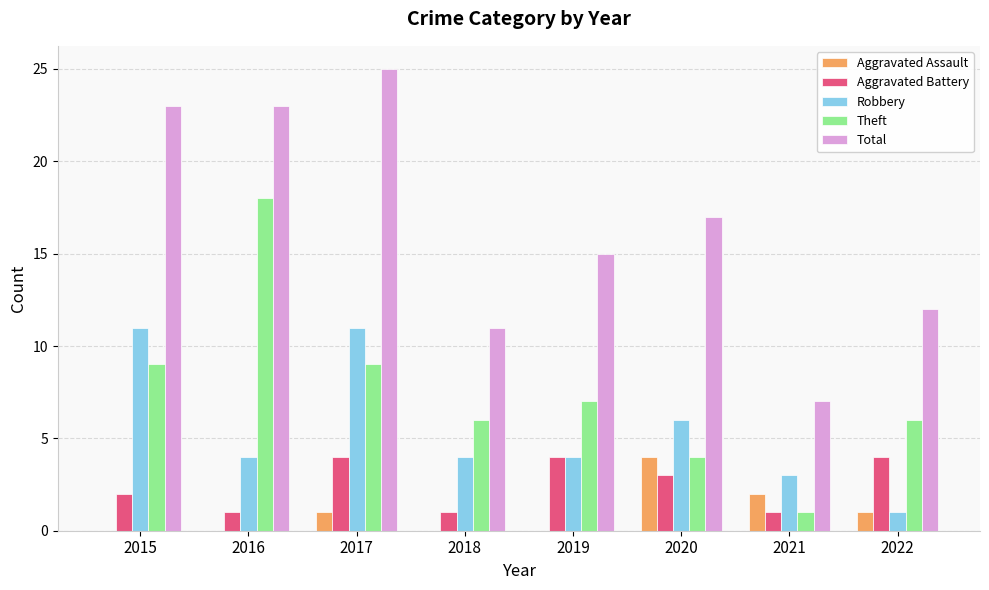

Is it true that Total equals 7 at 2021?

True